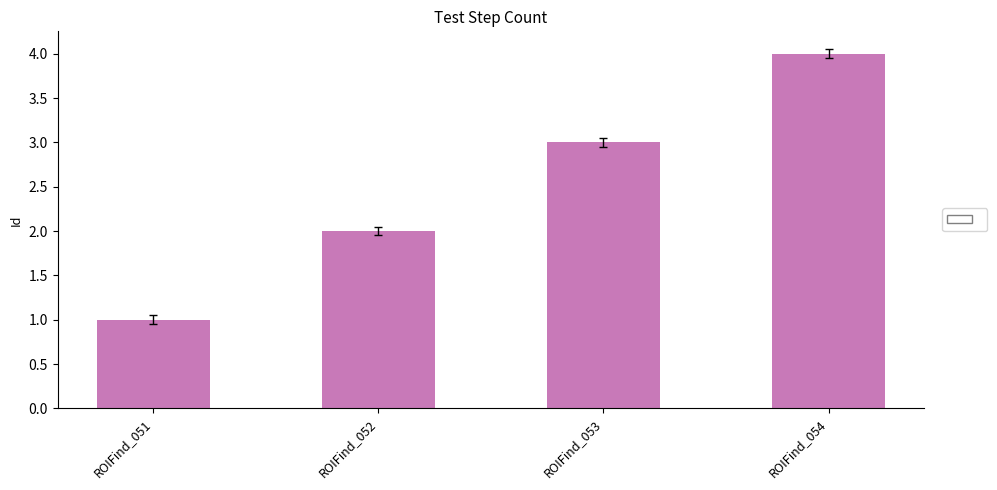

Which has a higher value, ROIFind_054 or ROIFind_052?

ROIFind_054